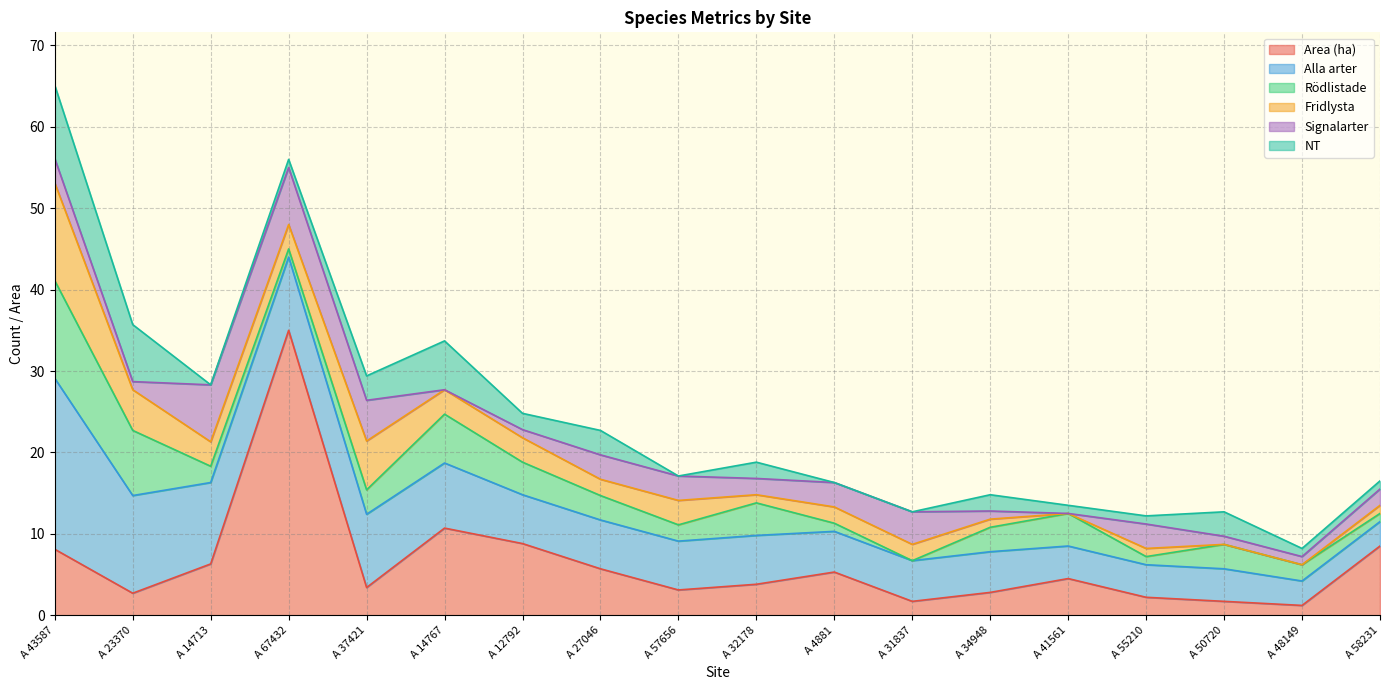

Is it true that Signalarter equals 3.0 at A 55210?

True